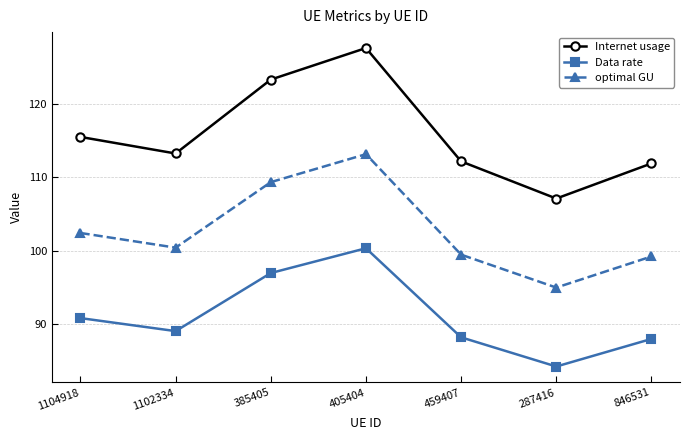

Read the optimal GU value at 1104918.

102.4